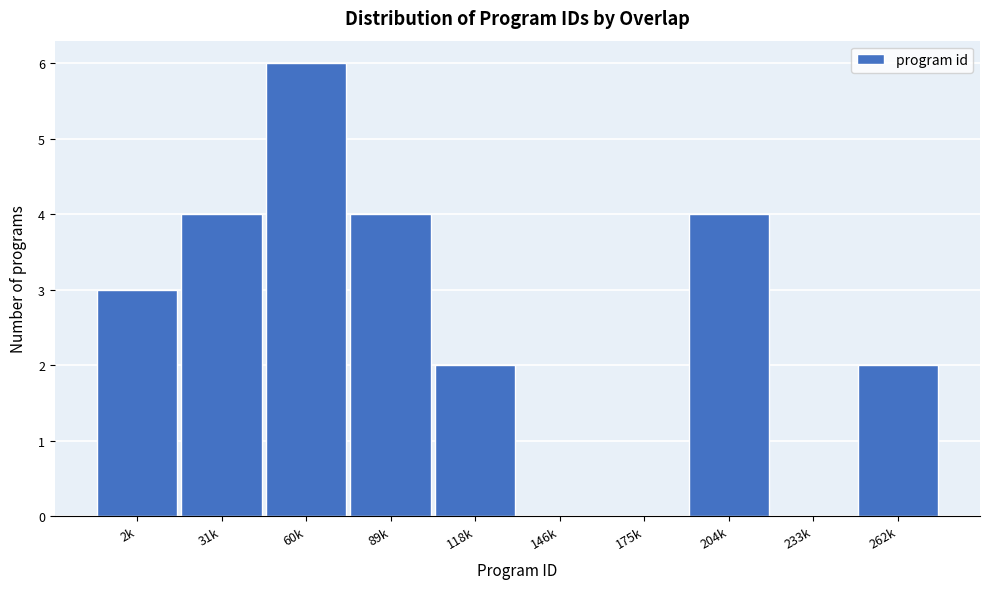

Reading left to right, extract all data points from this chart.

2k=3	31k=4	60k=6	89k=4	118k=2	146k=0	175k=0	204k=4	233k=0	262k=2